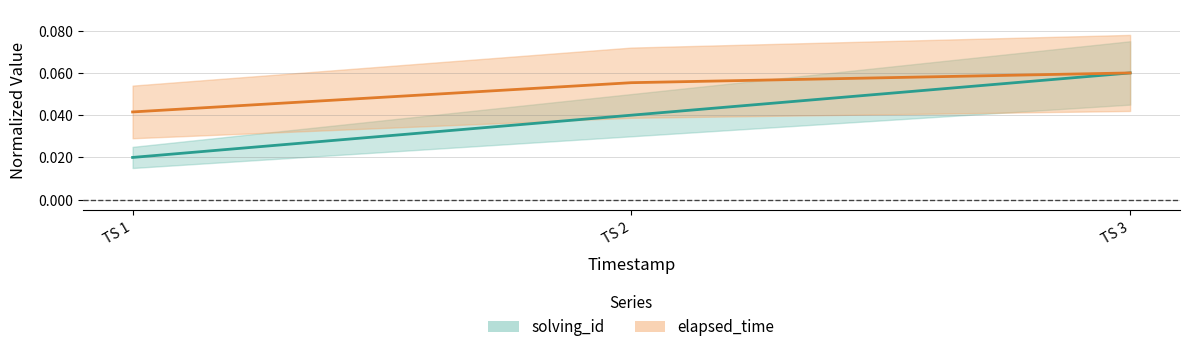

Is this an area chart (filled region under the line)?

No